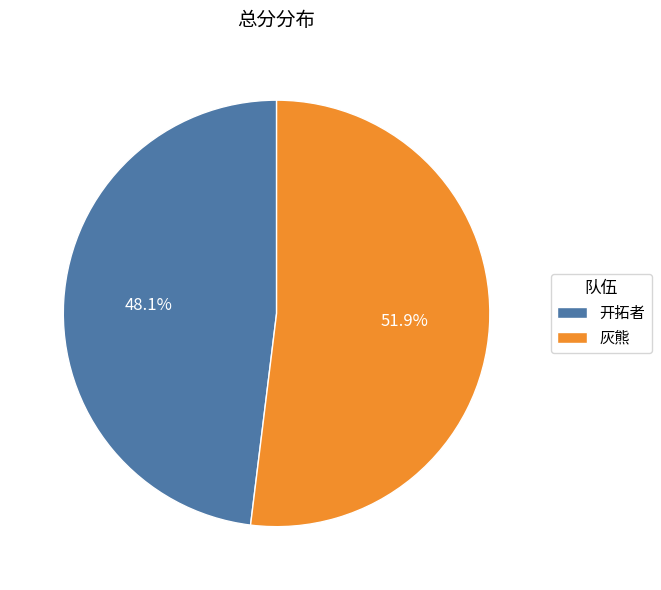

What percentage do 灰熊 and 开拓者 together represent?

100.0%